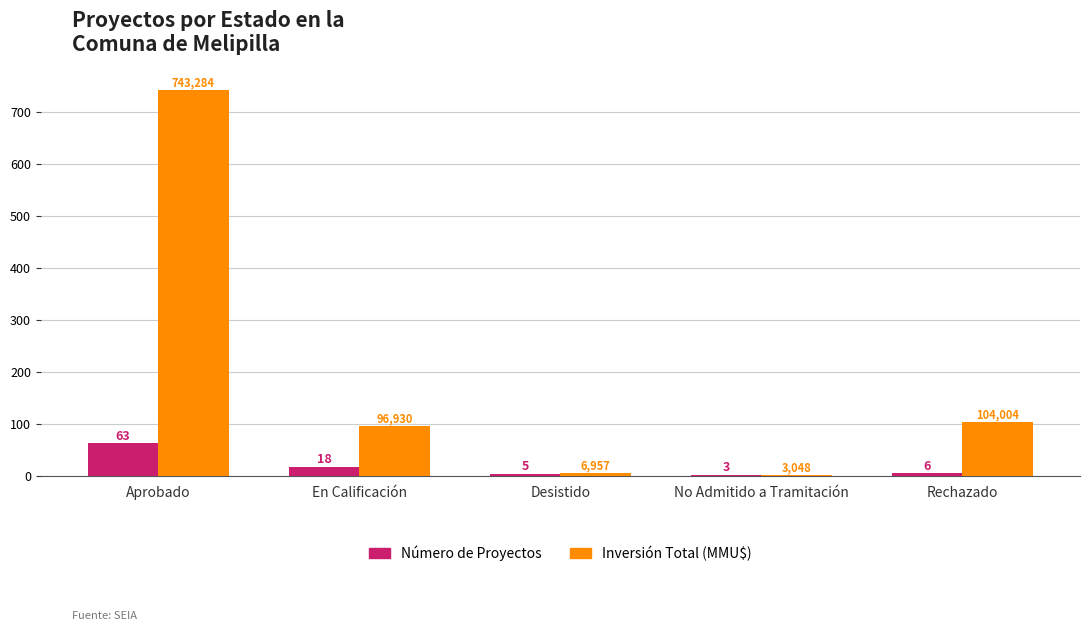

At which category is the sum across all series the highest?

Aprobado